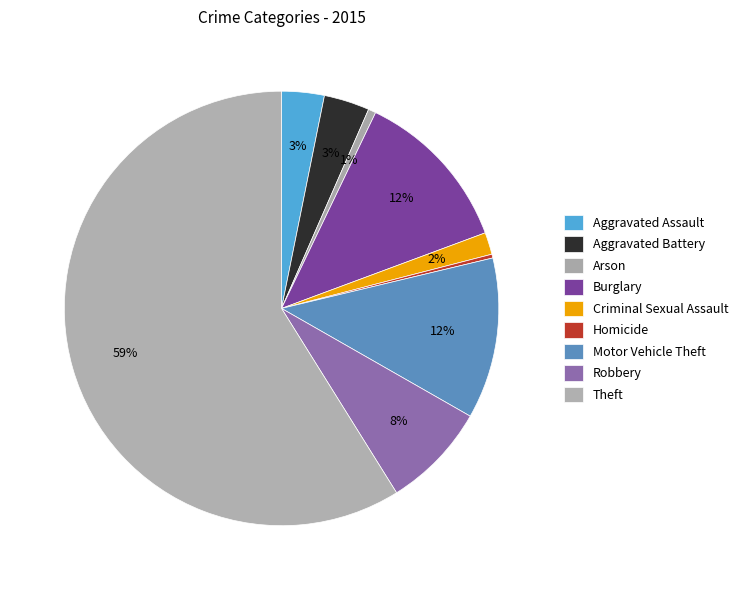

To the nearest percent, what is the difference between the largest and smallest slice percentages?

59%